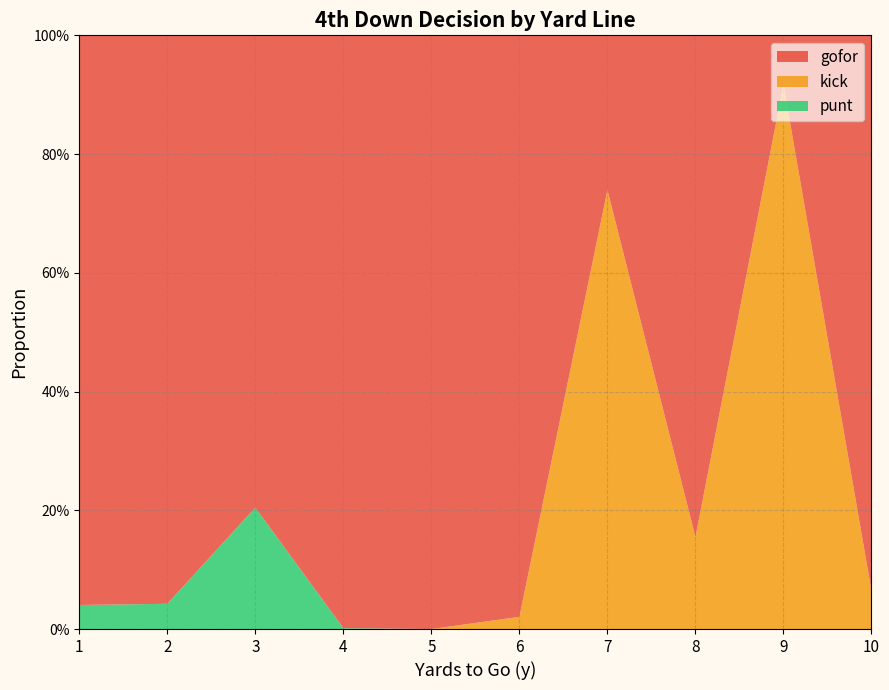

Reading left to right, extract all data points from this chart.

gofor: 1=1.0	2=1.0	3=0.8	4=1.0	5=1.0	6=1.0	7=0.3	8=0.8	9=0.1	10=0.9
kick: 1=0.0	2=0.0	3=0.0	4=0.0	5=0.0	6=0.0	7=0.7	8=0.2	9=0.9	10=0.1
punt: 1=0.0	2=0.0	3=0.2	4=0.0	5=0.0	6=0.0	7=0.0	8=0.0	9=0.0	10=0.0